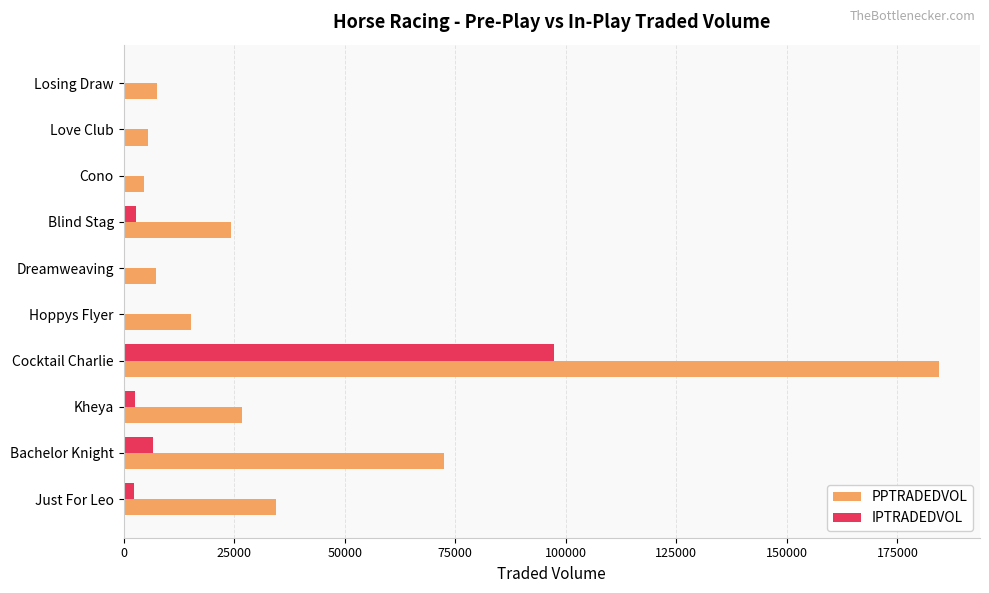

What is the sum of all IPTRADEDVOL values?

112365.1